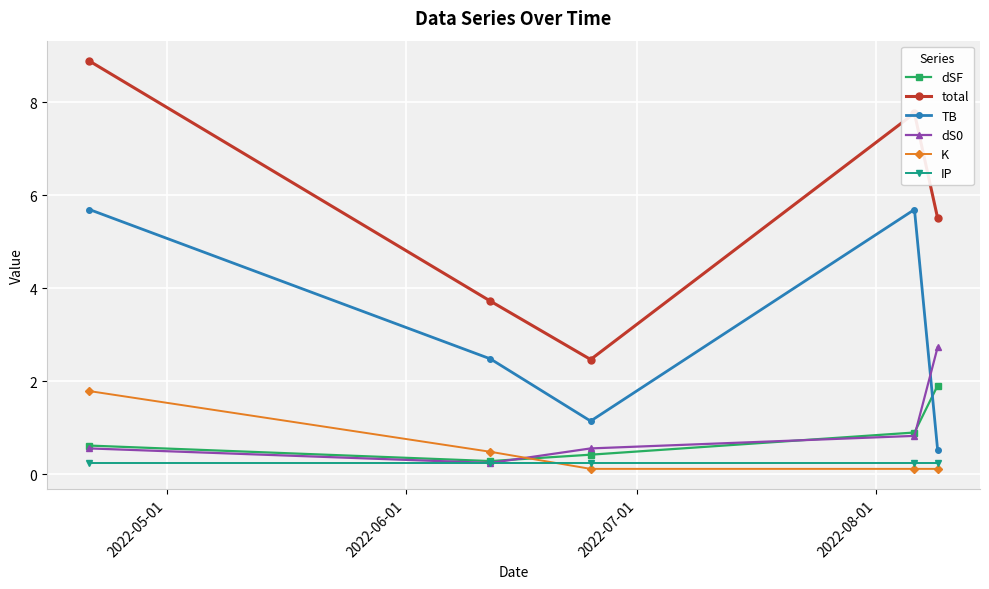

What is the value of the dSF point at the 1st from the left?

0.6